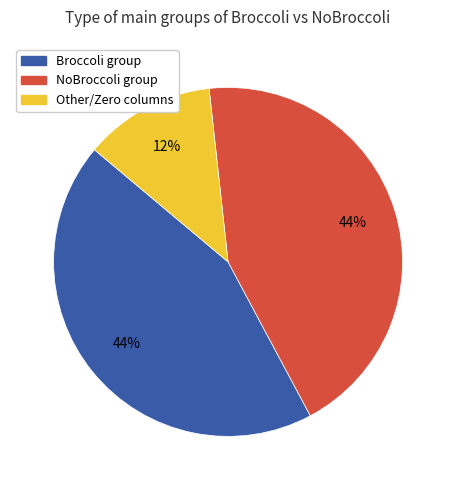

To the nearest percent, what is the average slice percentage?

33%